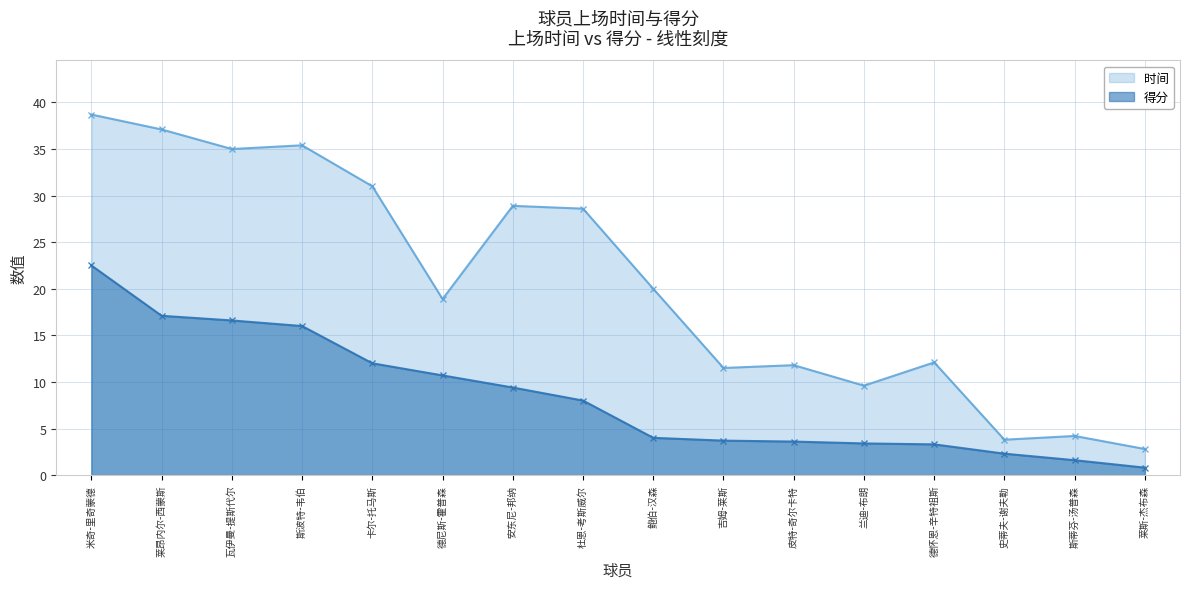

List the labels in order of 时间 value, largest first.

米奇-里奇蒙德, 莱昂内尔-西蒙斯, 斯波特-韦伯, 瓦伊曼-提斯代尔, 卡尔-托马斯, 安东尼-邦纳, 杜恩-考斯威尔, 鲍伯-汉森, 德尼斯-霍普森, 德怀恩-辛特祖斯, 皮特-奇尔卡特, 吉姆-莱斯, 兰迪-布朗, 斯蒂芬-汤普森, 史蒂夫-谢夫勒, 莱斯-杰布森